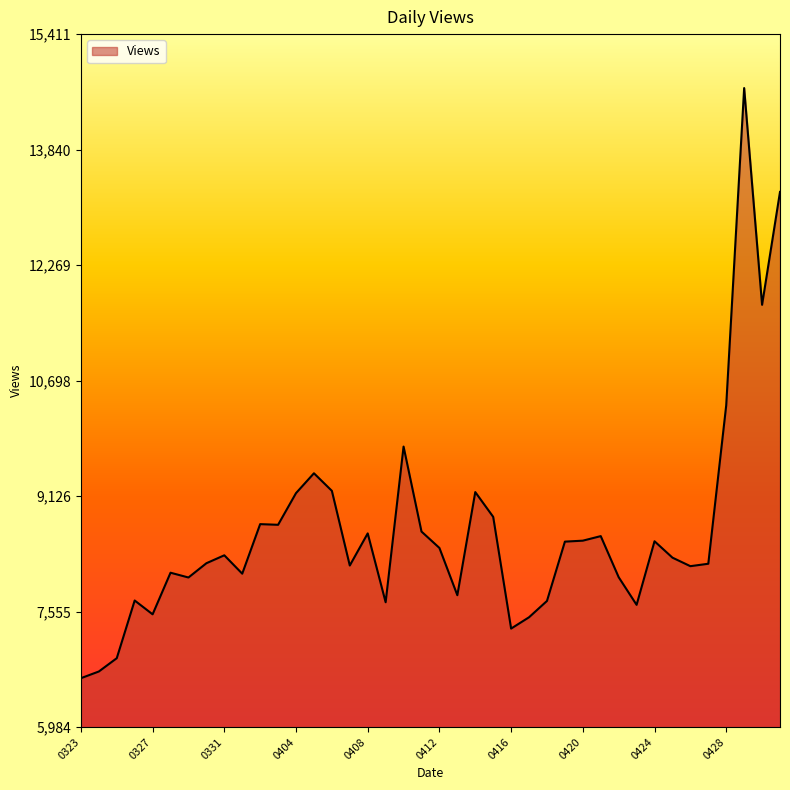

What is the difference between the maximum and minimum values?

8029